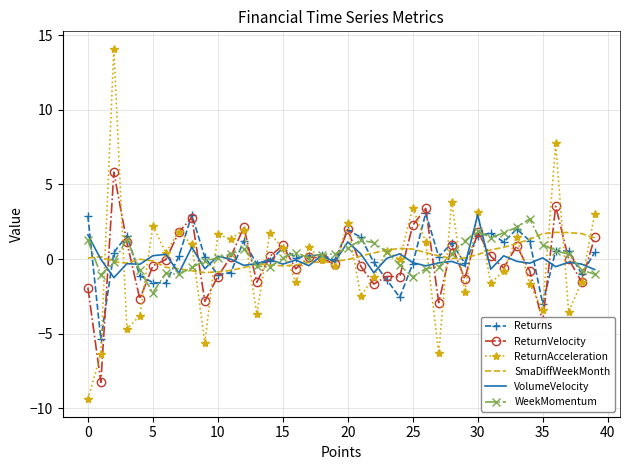

Which series has the largest range (max minus min)?

ReturnAcceleration